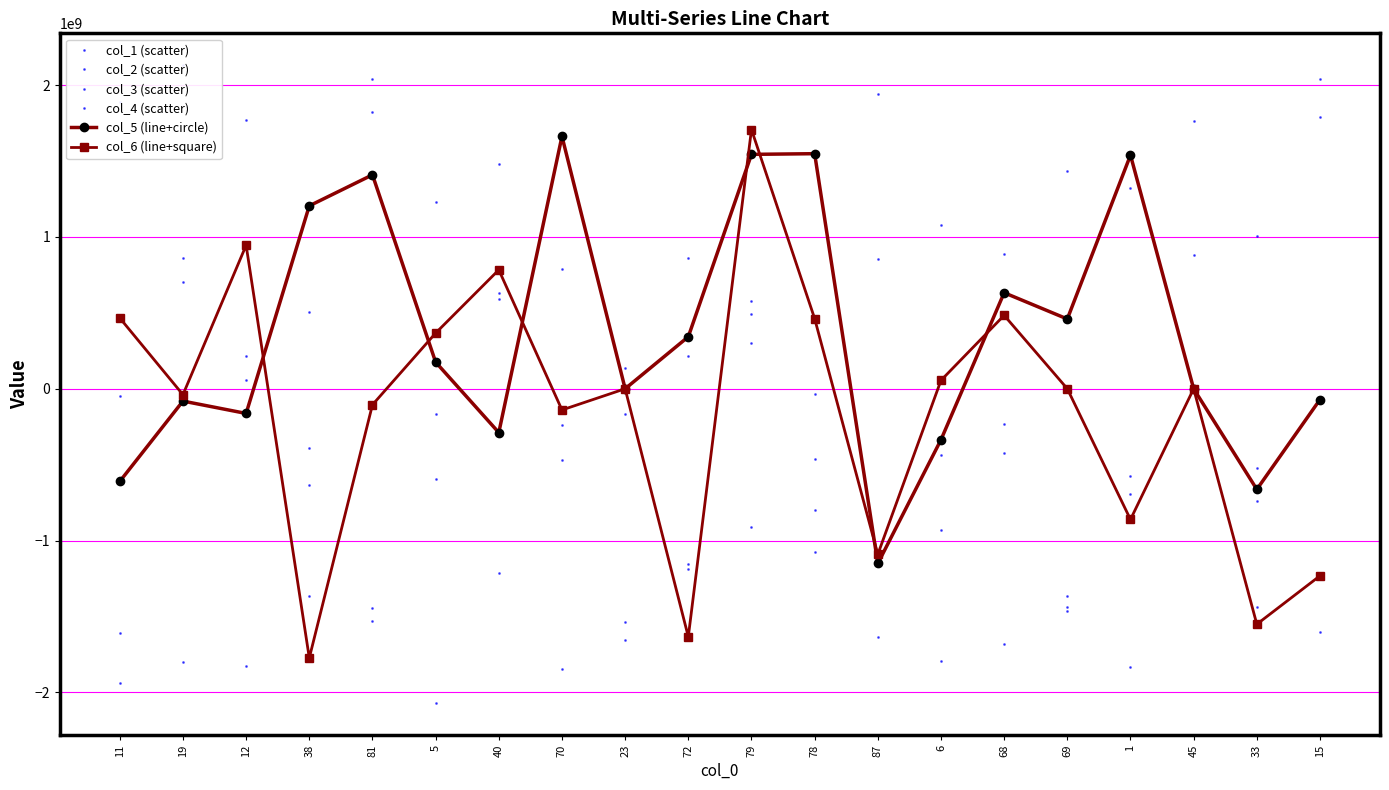

At how many categories does at least one series exceed 641716469?

19